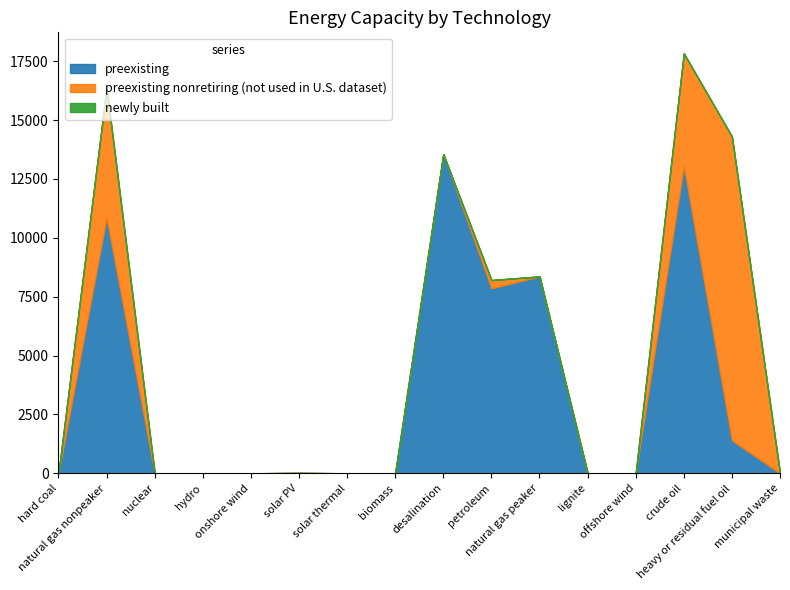

Rank the series at petroleum from lowest to highest value.

newly built, preexisting nonretiring (not used in U.S. dataset), preexisting